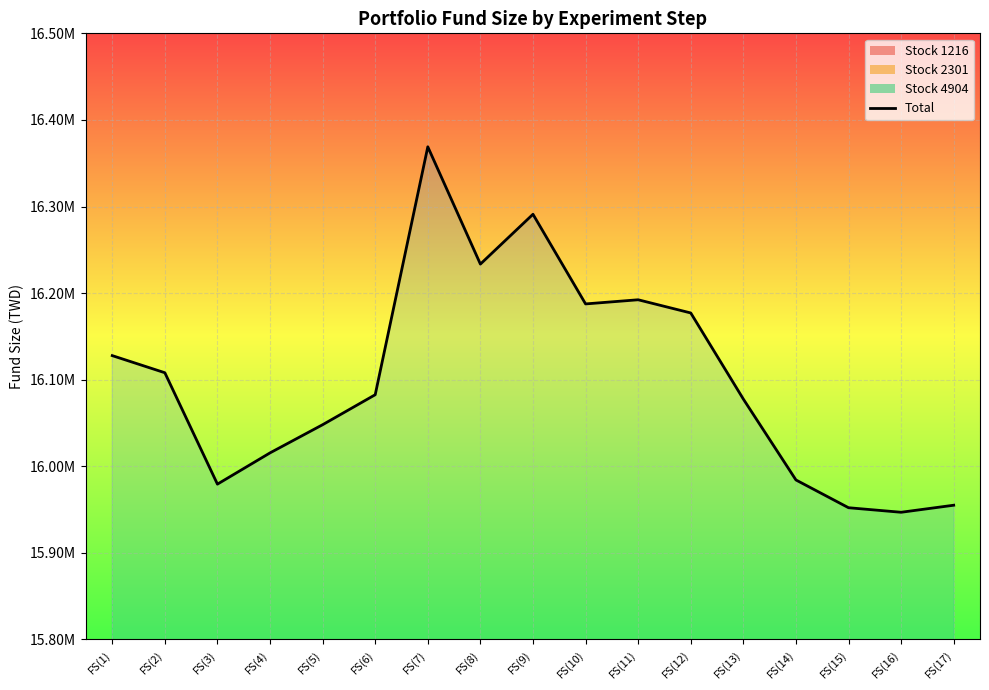

What is the ratio of the value at FS(6) to the value at FS(4)?

1.0